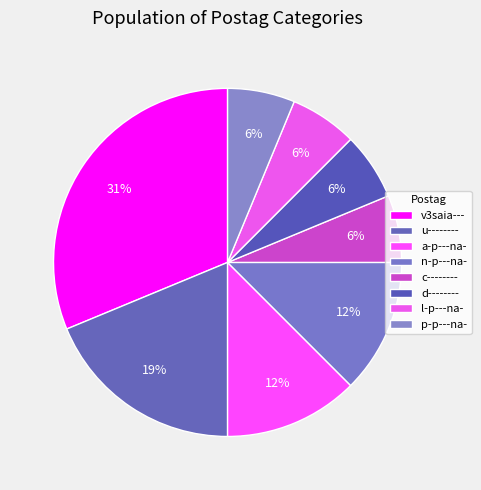

How many segments does this pie chart have?

8